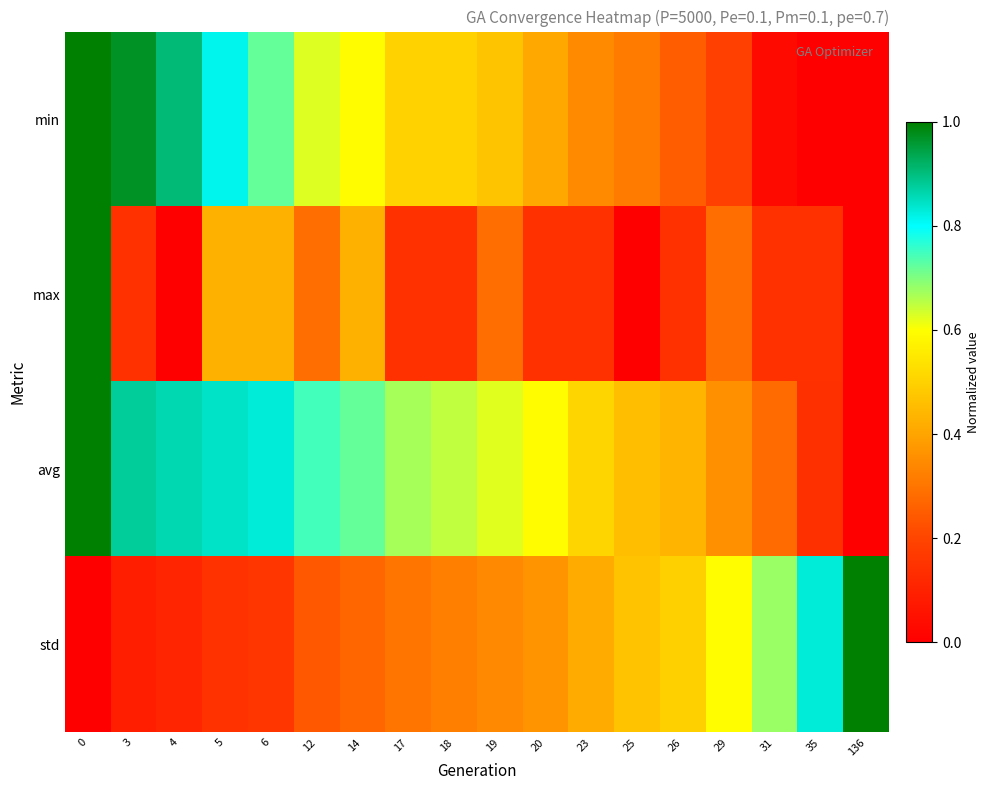

Reading left to right, what are all the values shown in this chart?

min: 0=1.0	3=1.0	4=0.9	5=0.8	6=0.7	12=0.6	14=0.6	17=0.5	18=0.5	19=0.5	20=0.4	23=0.3	25=0.3	26=0.2	29=0.2	31=0.0	35=0.0	136=0.0
max: 0=1.0	3=0.1	4=0.0	5=0.4	6=0.4	12=0.3	14=0.4	17=0.1	18=0.1	19=0.3	20=0.1	23=0.1	25=0.0	26=0.1	29=0.3	31=0.1	35=0.1	136=0.0
avg: 0=1.0	3=0.9	4=0.9	5=0.8	6=0.8	12=0.7	14=0.7	17=0.7	18=0.7	19=0.6	20=0.6	23=0.5	25=0.5	26=0.4	29=0.4	31=0.3	35=0.1	136=0.0
std: 0=0.0	3=0.1	4=0.1	5=0.1	6=0.2	12=0.2	14=0.3	17=0.3	18=0.3	19=0.3	20=0.4	23=0.4	25=0.5	26=0.5	29=0.6	31=0.7	35=0.8	136=1.0